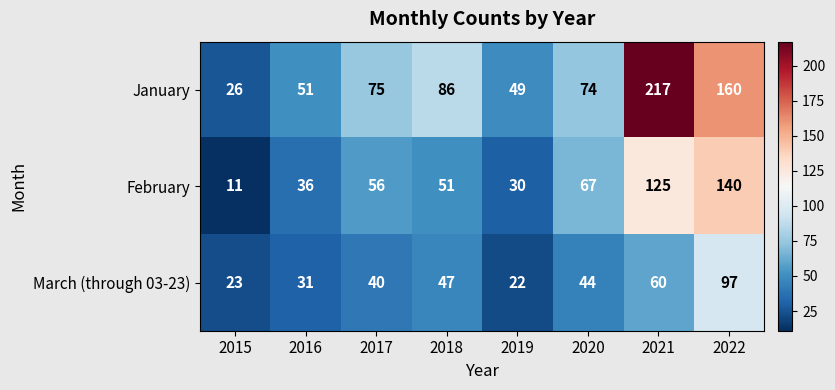

At which category does the chart reach its peak across all series?

2021